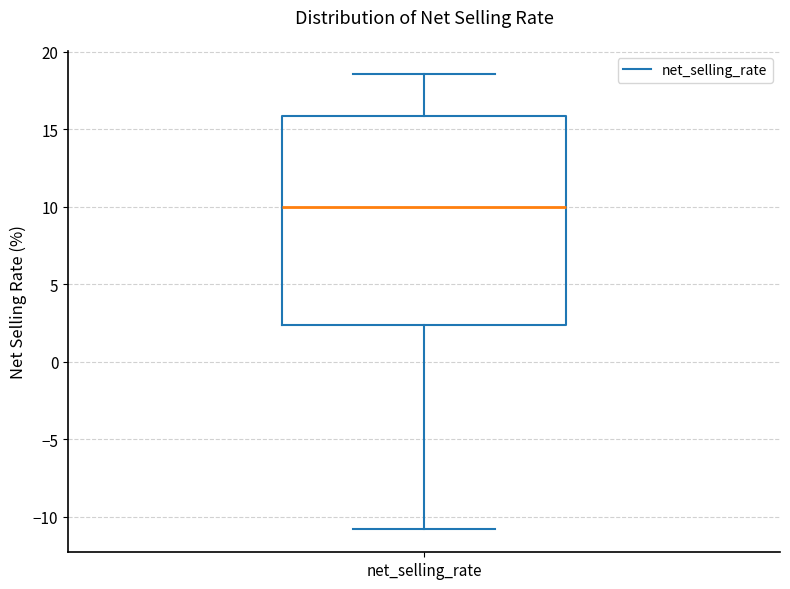

Transcribe this box plot: give where the median line is, the range the box spans, and where the two whiskers end, as read against the y-axis. The values are not printed on the chart, so give them approximately, as read against the axis.

median 10.0, box 2.5 to 16.0, whiskers -11.0 to 18.5